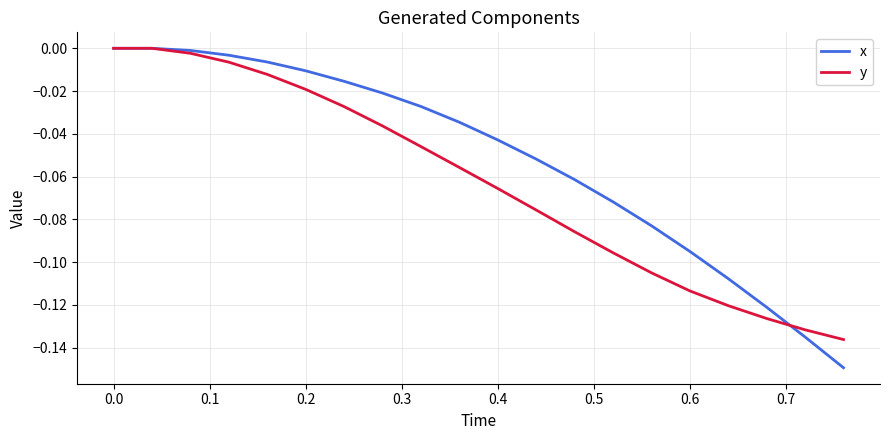

Which series has the largest total across all categories?

x